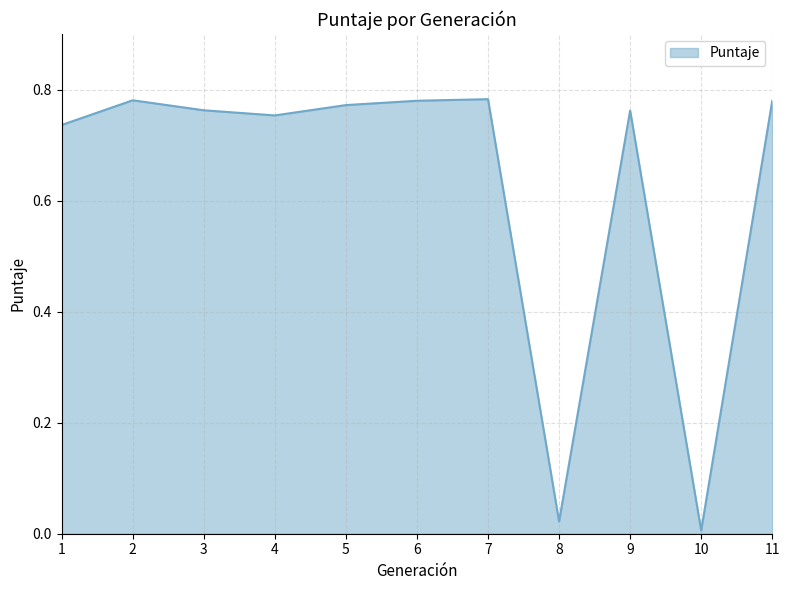

The chart shows a value of 0.4 at 6. True or false?

False